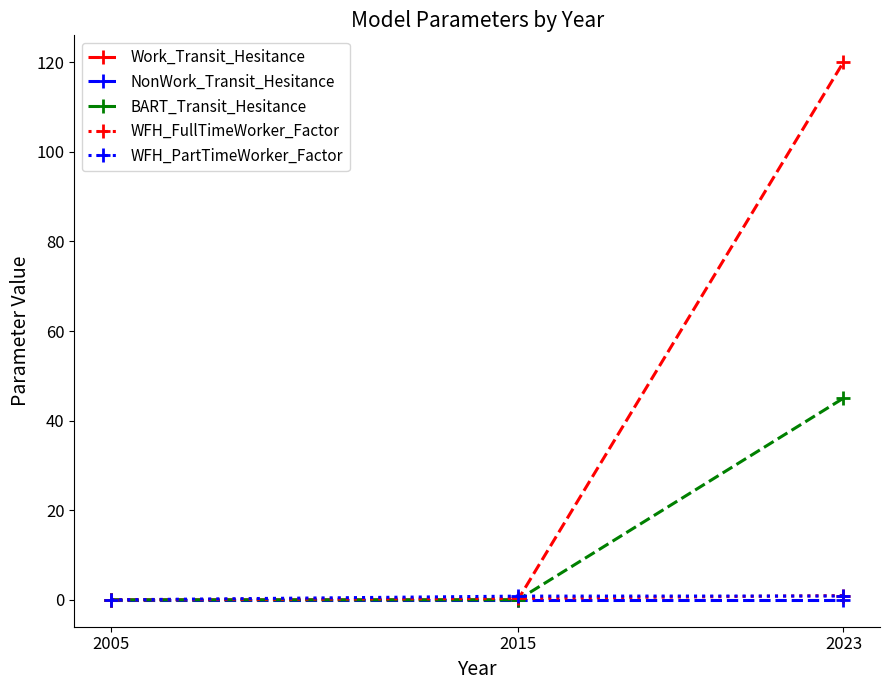

What are all the series names shown in the legend?

Work_Transit_Hesitance, NonWork_Transit_Hesitance, BART_Transit_Hesitance, WFH_FullTimeWorker_Factor, WFH_PartTimeWorker_Factor